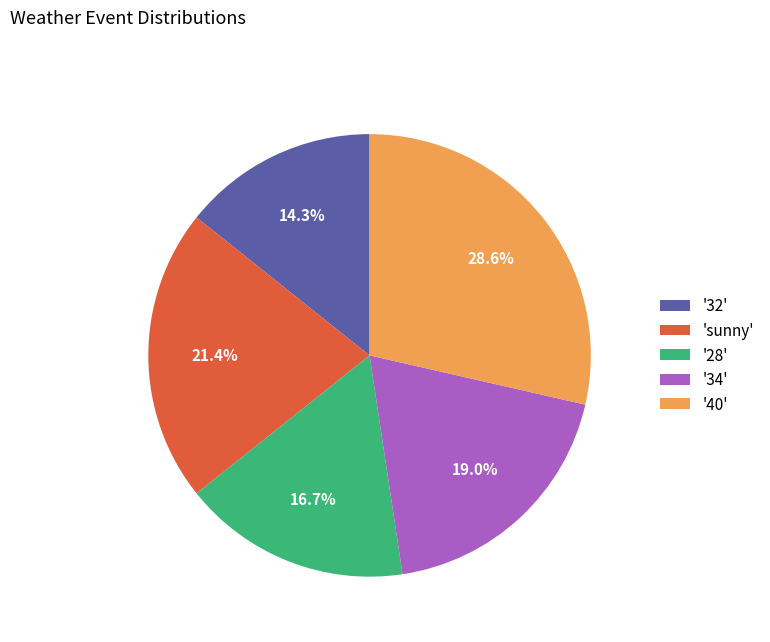

Approximately how many times larger is the value at 'sunny' compared to '32'?

1.5